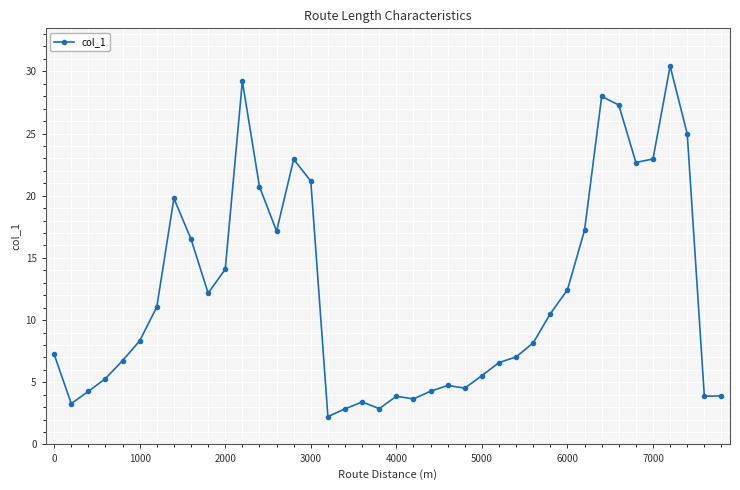

How many data points are less than 8?

19